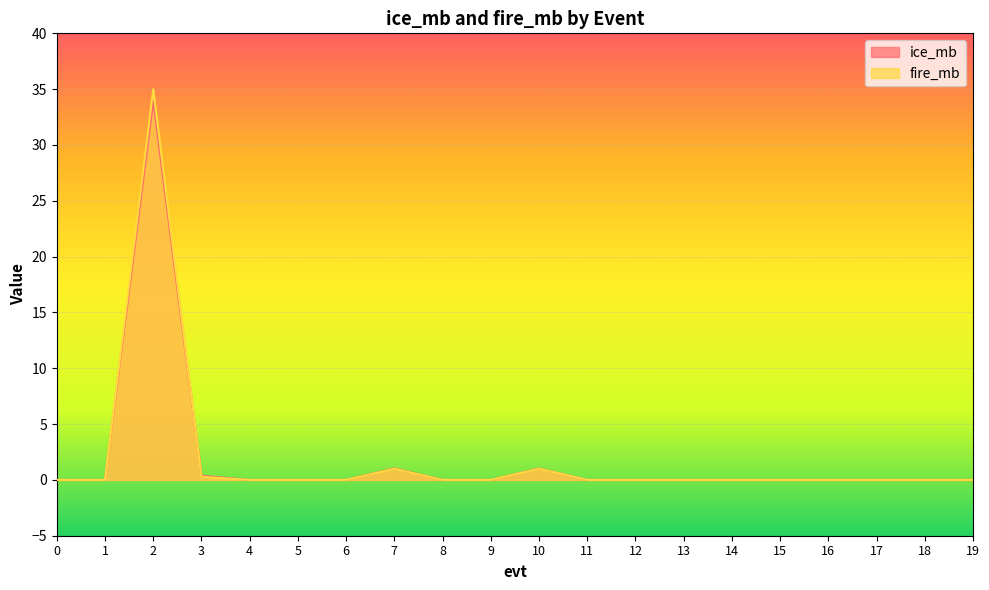

True or false: ice_mb has more than 1 points higher than both neighbors.

True